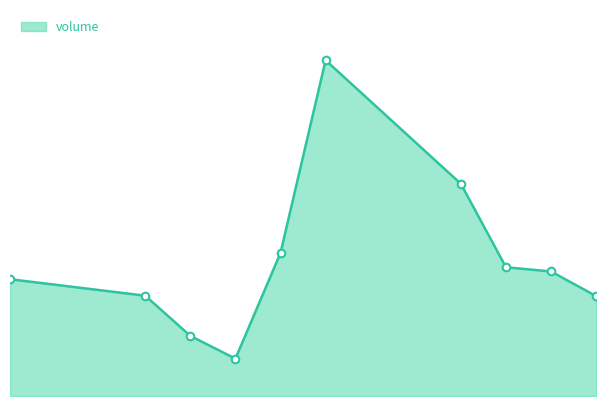

Is this an area chart (filled region under the line)?

Yes